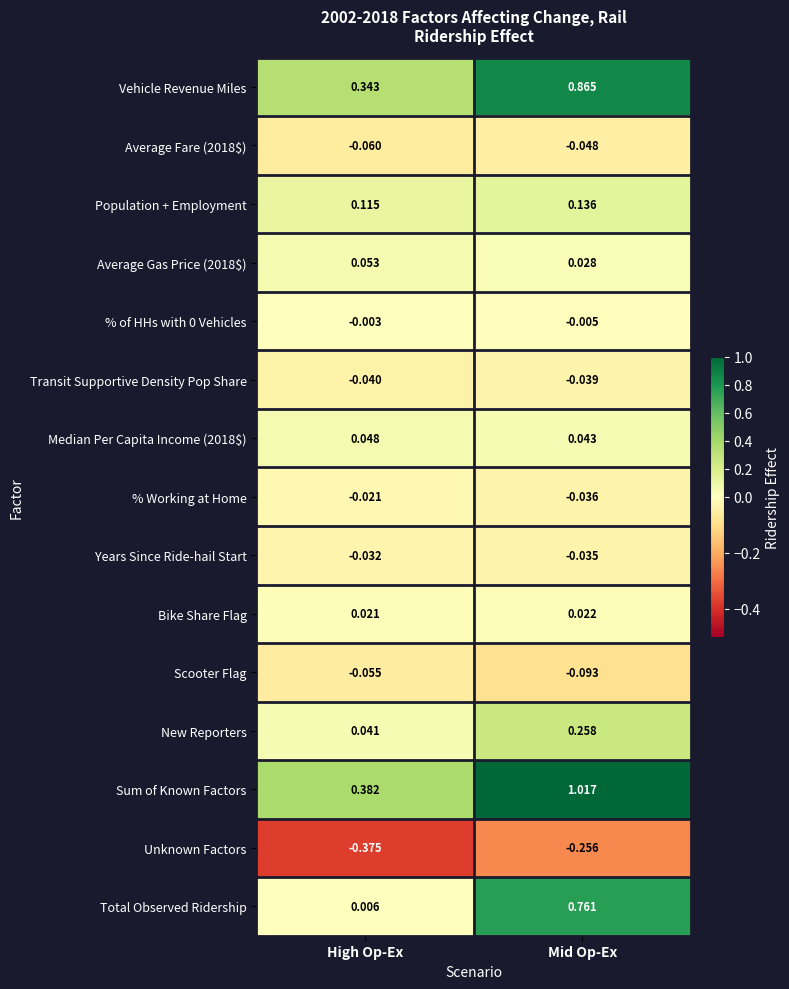

At how many categories does at least one series exceed 0?

2